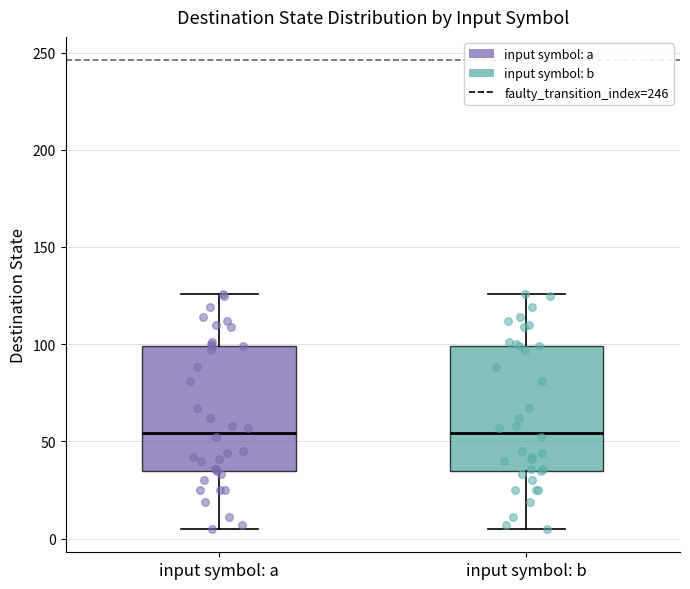

Where does the upper whisker of the box for input symbol: b end on the y-axis? The values are not printed on the chart, so give them approximately, as read against the axis.

125